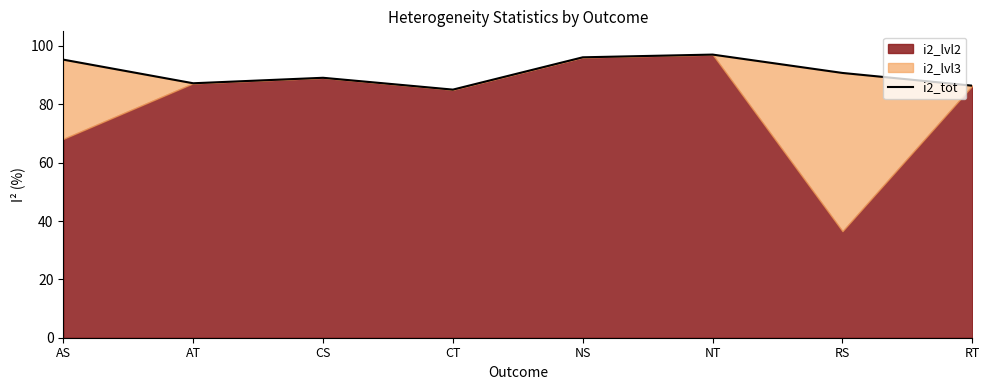

What is the difference between the second highest and second lowest values?

9.7